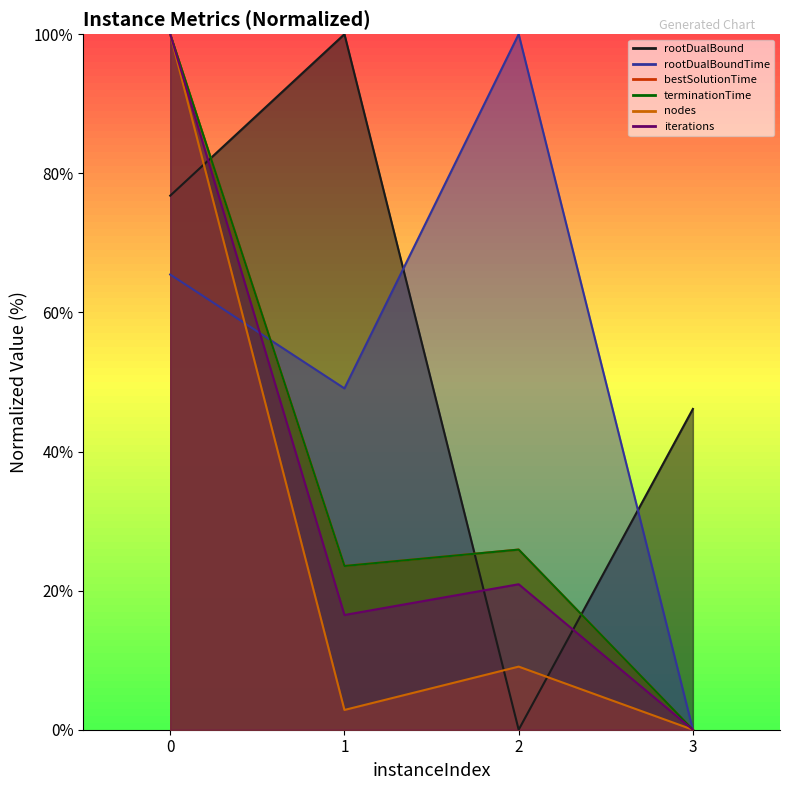

Where is the first local maximum for nodes?

2